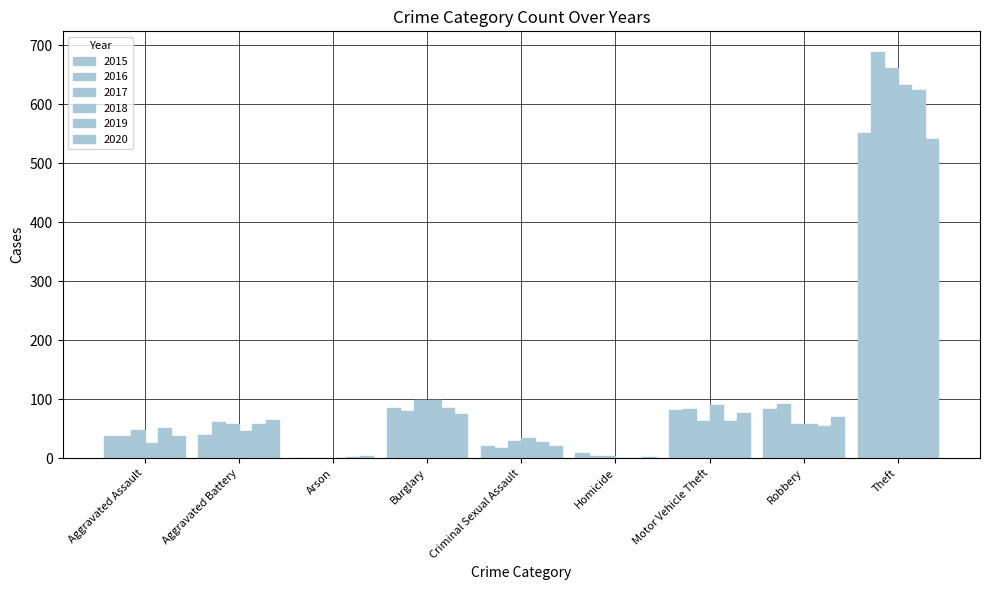

Which series changed the most between Aggravated Assault and Robbery?

2016